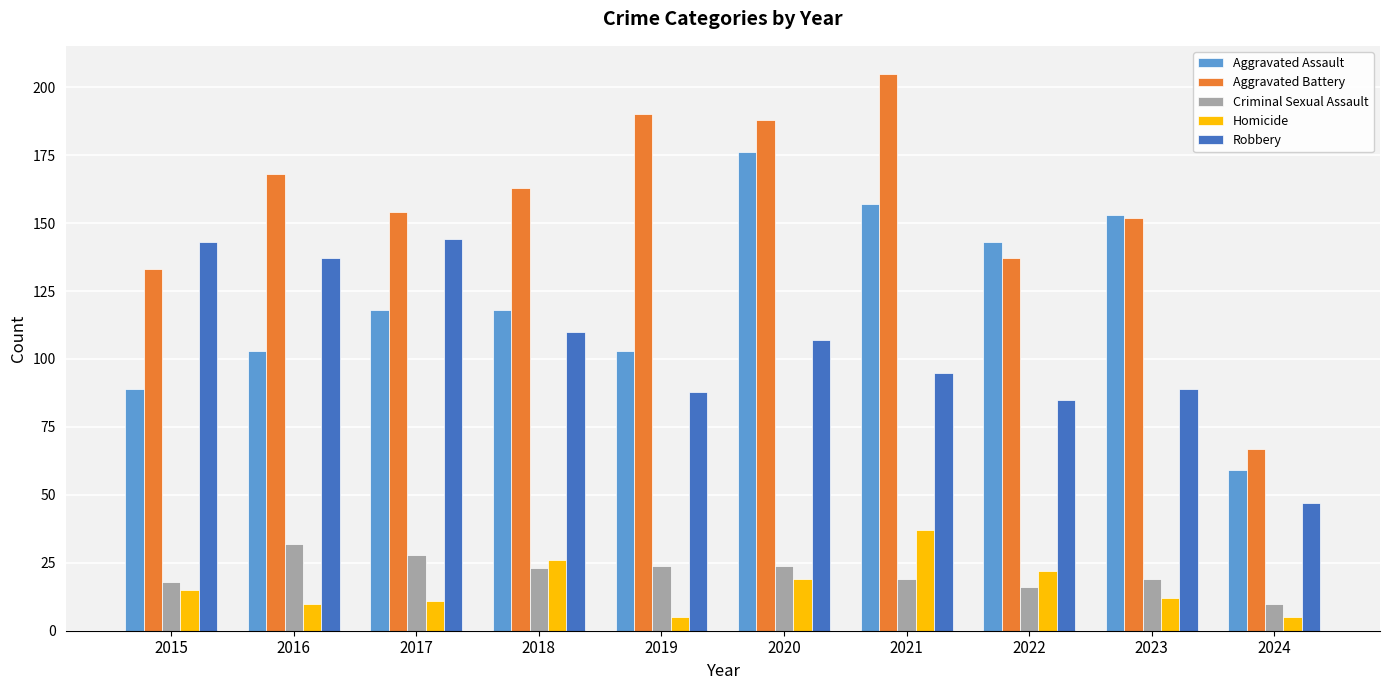

What is the difference between the maximum and minimum values in the Aggravated Battery series?

138